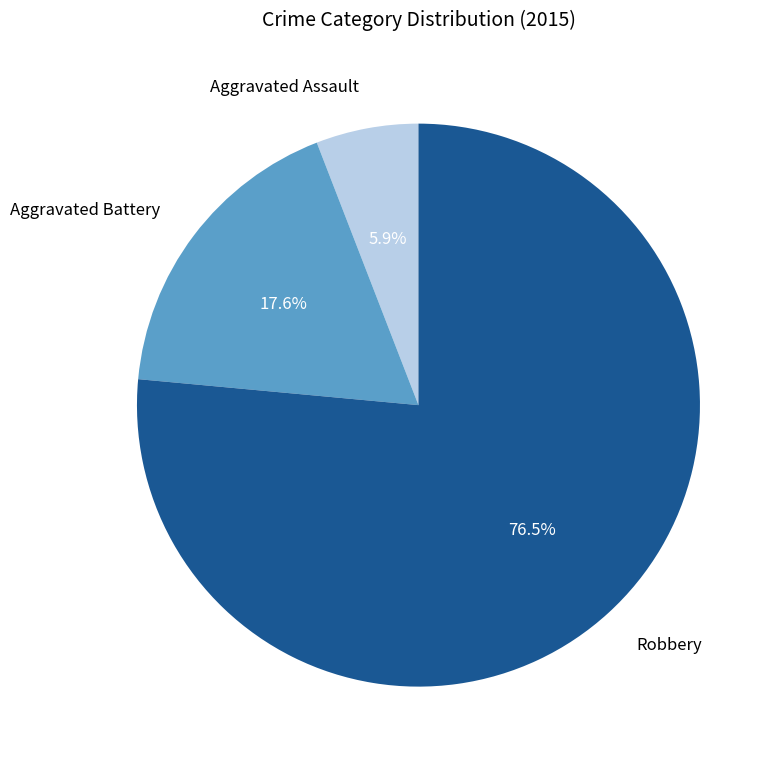

Do Robbery and Aggravated Assault together represent more than half of the pie?

Yes